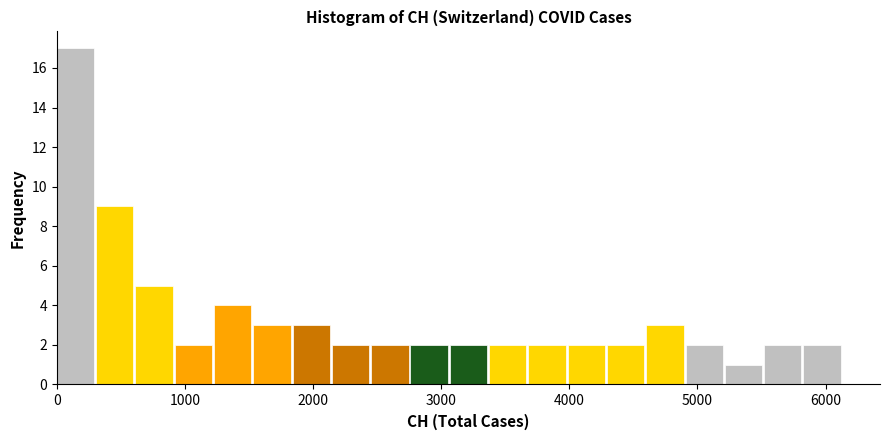

Read against the x-axis, roughly where is the centre of the tallest bar?

100